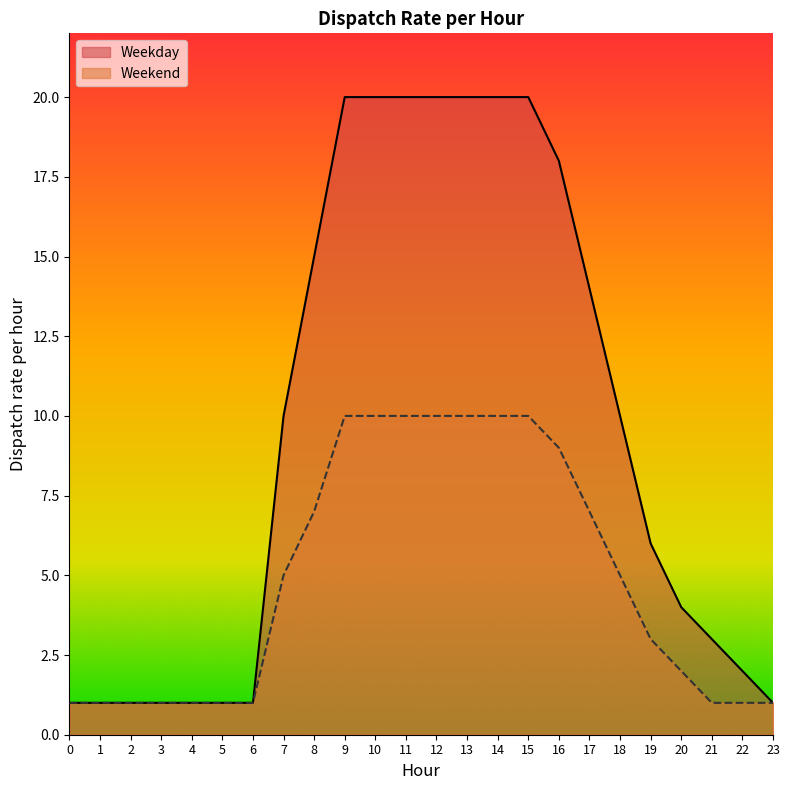

Reading right to left, what are all the values shown in this chart?

Weekday: 1	2	3	4	6	10	14	18	20	20	20	20	20	20	20	15	10	1	1	1	1	1	1	1
Weekend: 1	1	1	2	3	5	7	9	10	10	10	10	10	10	10	7	5	1	1	1	1	1	1	1